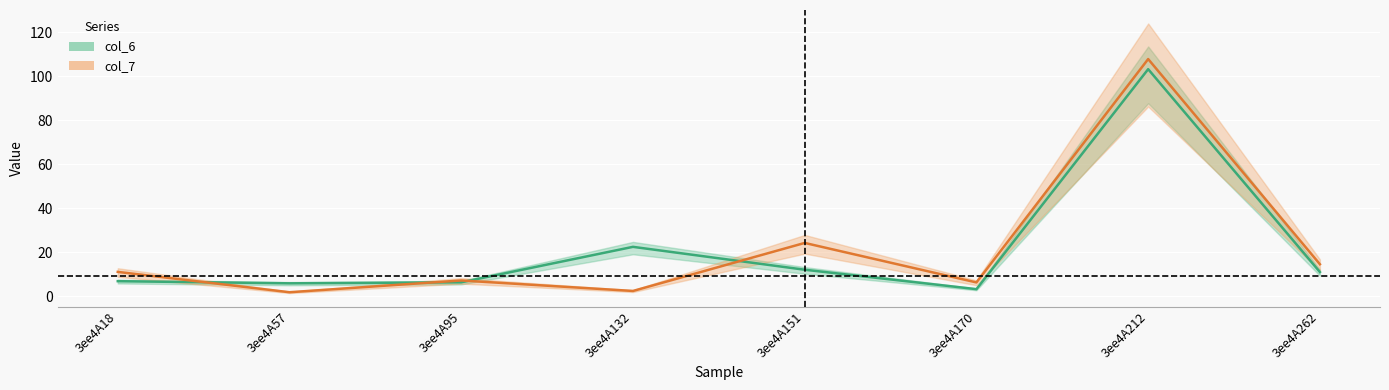

At how many categories does at least one series exceed 51?

1